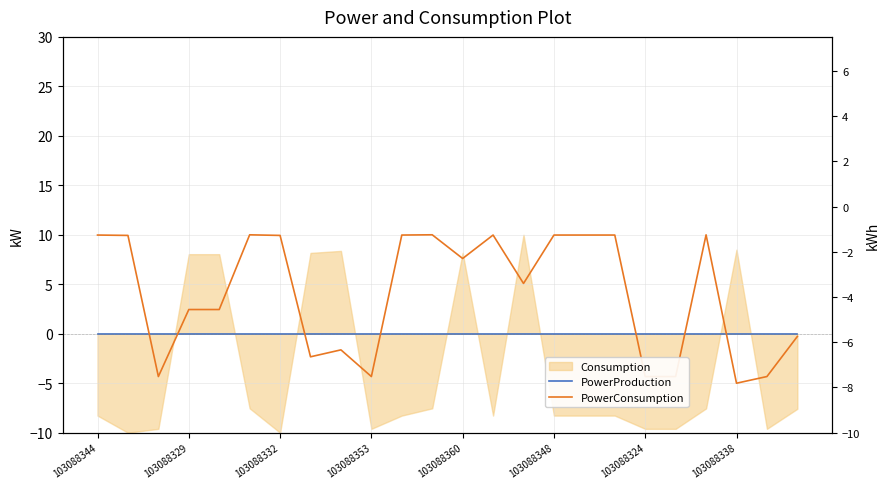

After their last crossing, which series has the higher values: PowerConsumption or PowerProduction?

PowerProduction